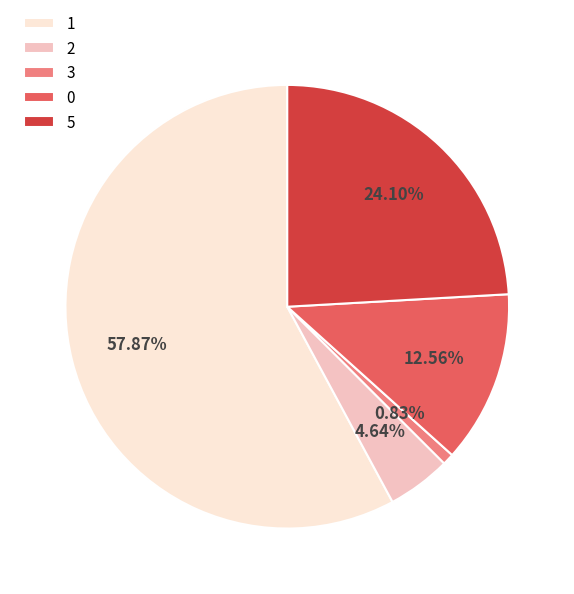

To the nearest percent, what is the difference between the 3 and 0 slice percentages?

12%